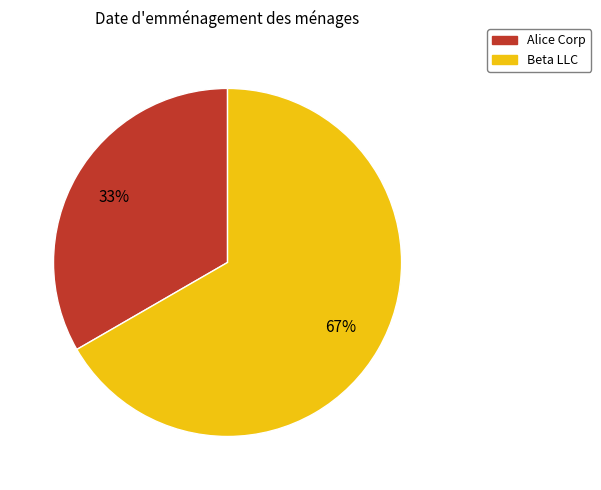

Is there any slice that represents more than half of the pie?

Yes